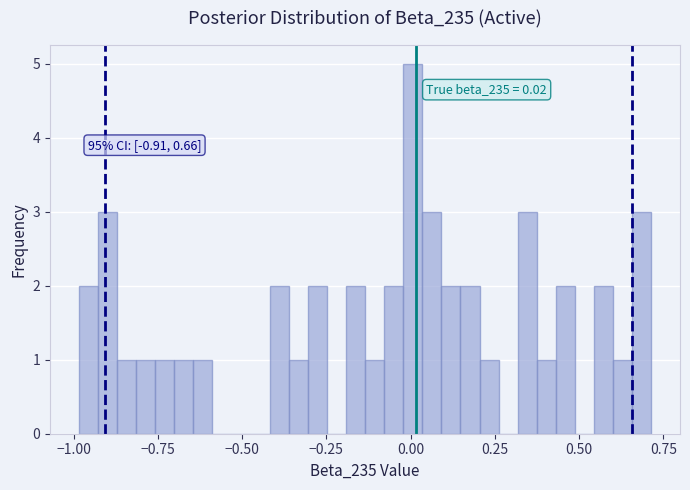

Read against the x-axis, roughly where is the centre of the tallest bar?

0.00